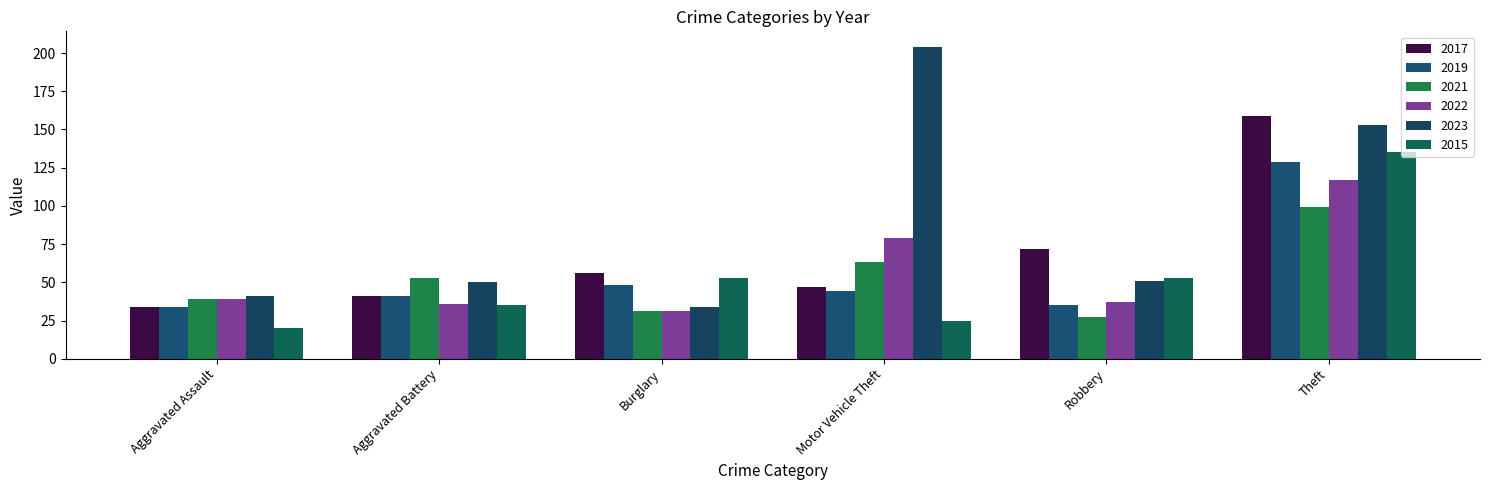

The value of 2017 at Aggravated Assault is 20. True or false?

False